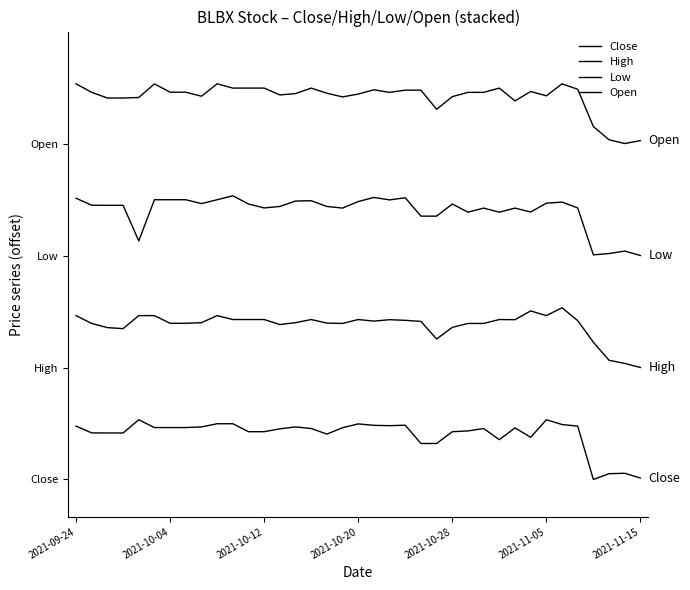

How many interior local valleys does the Low series have?

9